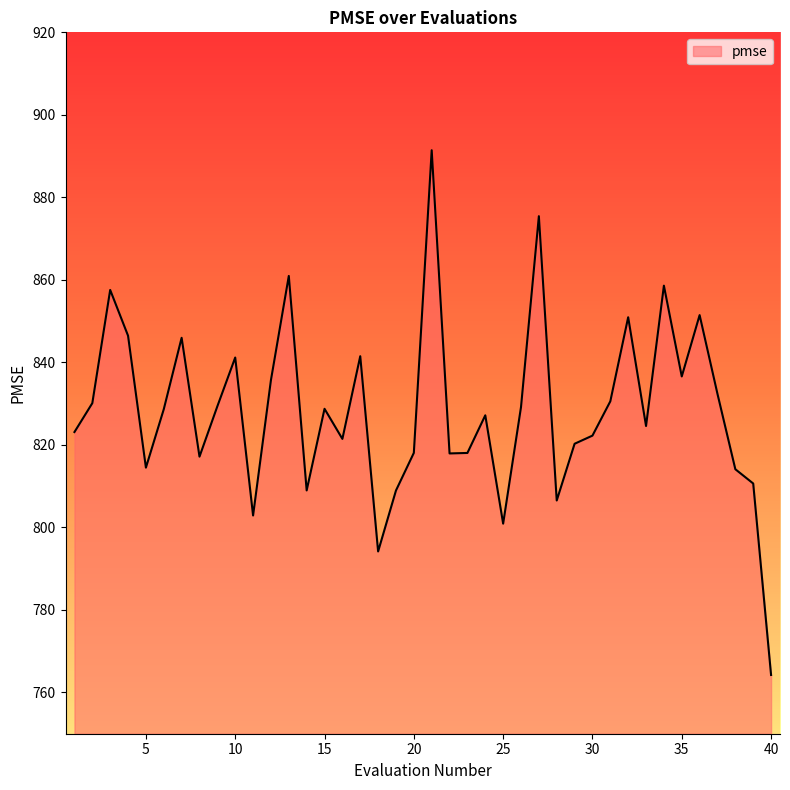

What is the smallest value displayed?

764.2